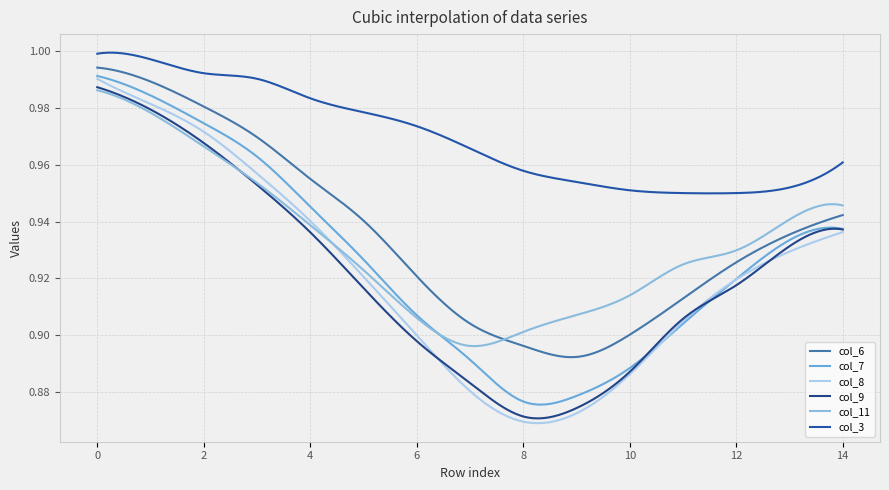

What is the difference between the maximum and minimum values in the col_6 series?

0.1